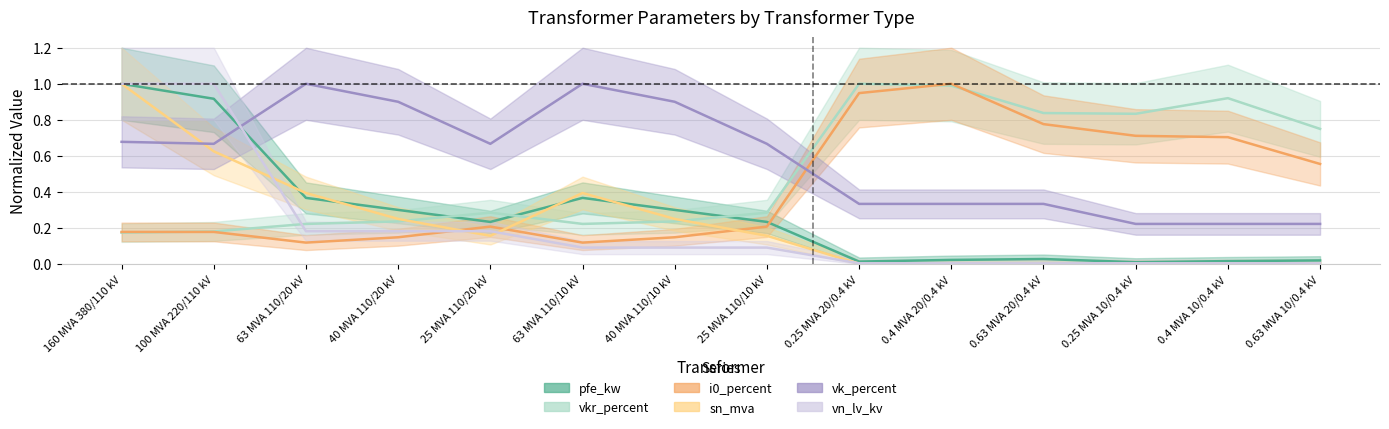

True or false: vkr_percent and vk_percent intersect in this chart.

True